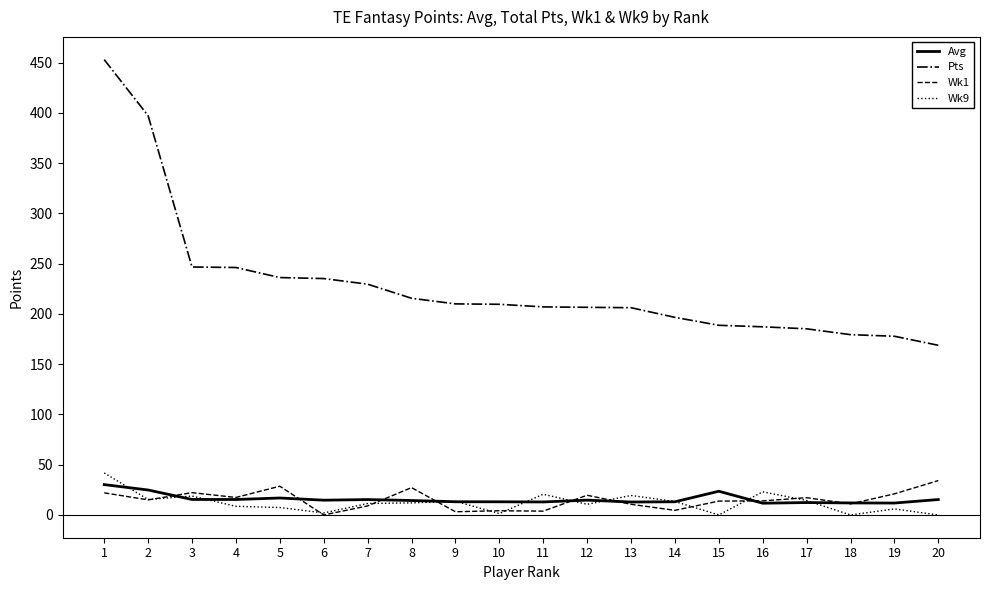

The Wk9 series shows 6.0 at 19. True or false?

True